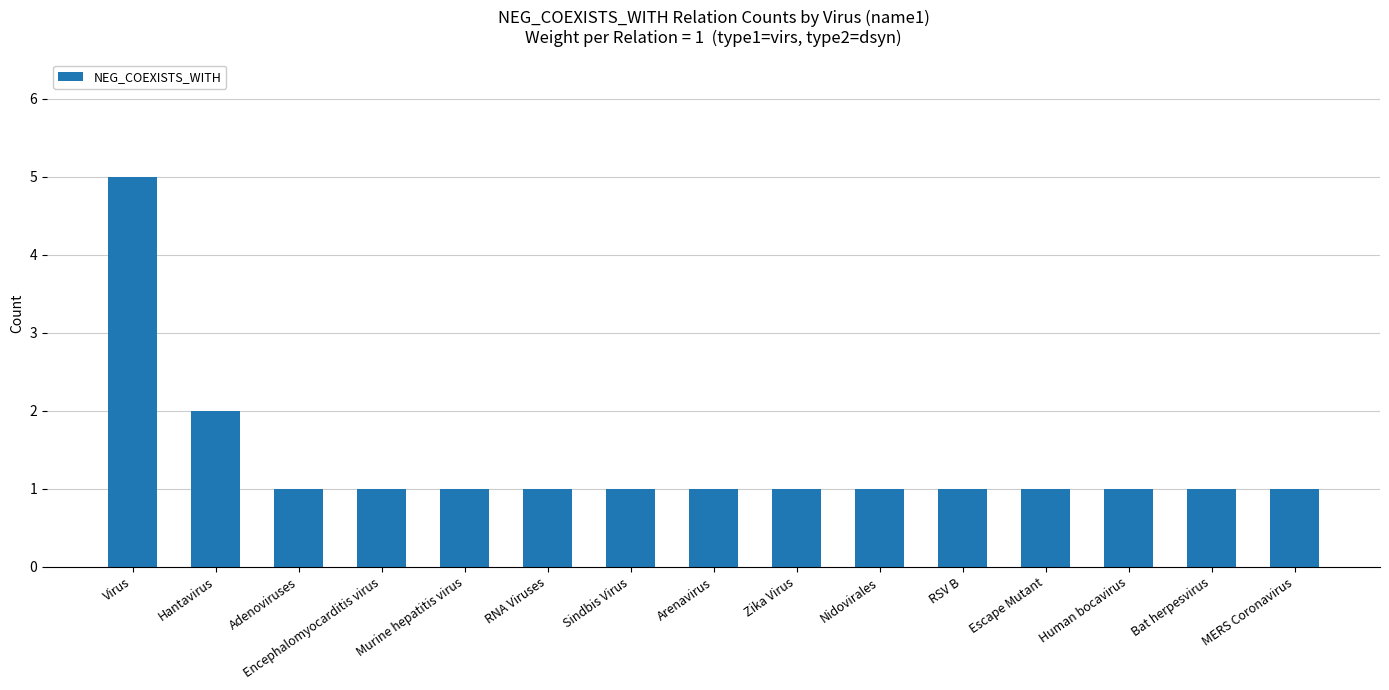

True or false: the data shows 2 at Arenavirus.

False